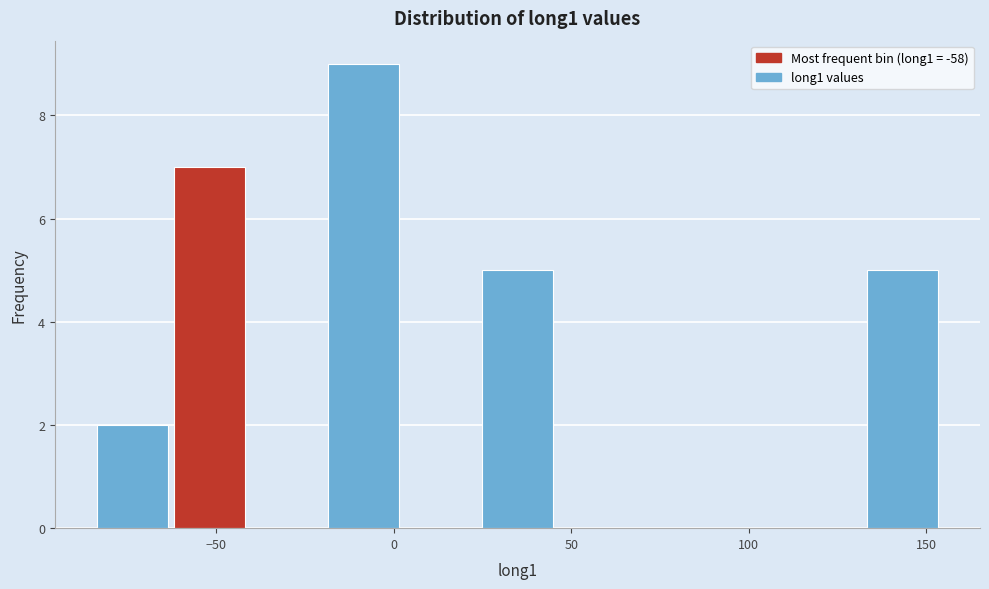

Which range on the x-axis has the tallest bar?

-20 to 5